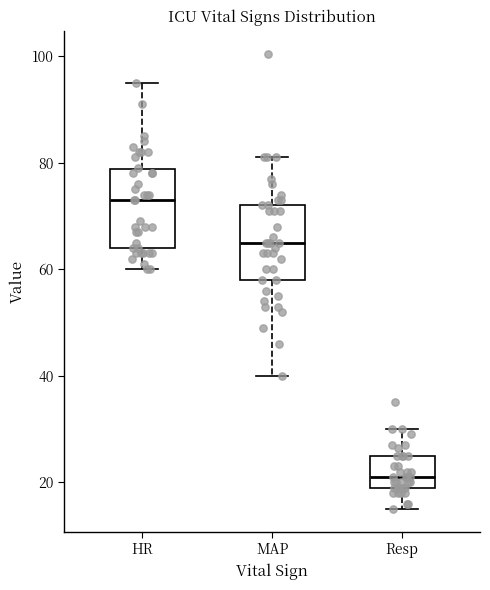

Reading left to right, transcribe this box plot: for each box, give where its median line is, the range the box spans, and where its two whiskers end, as read against the y-axis. The values are not printed on the chart, so give them approximately, as read against the axis.

HR: median 74, box 64 to 78, whiskers 60 to 96
MAP: median 66, box 58 to 72, whiskers 40 to 82
Resp: median 22, box 20 to 26, whiskers 16 to 30